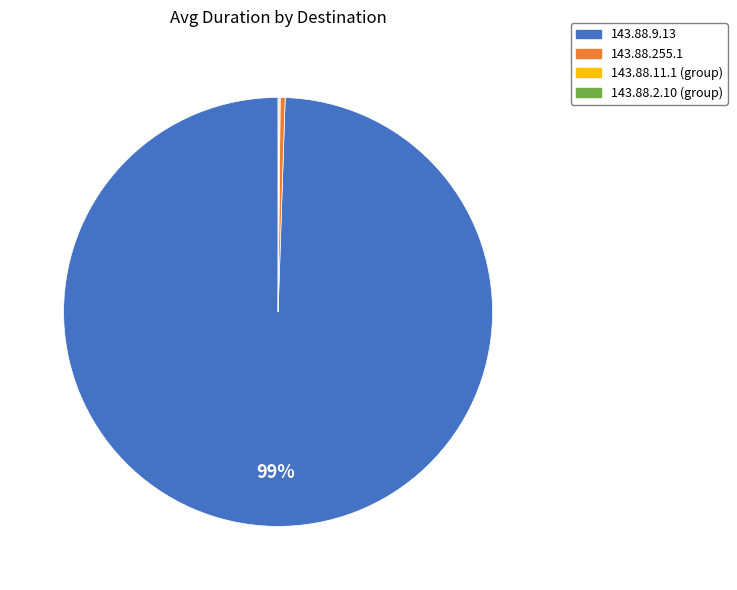

Does any single category account for the majority?

Yes